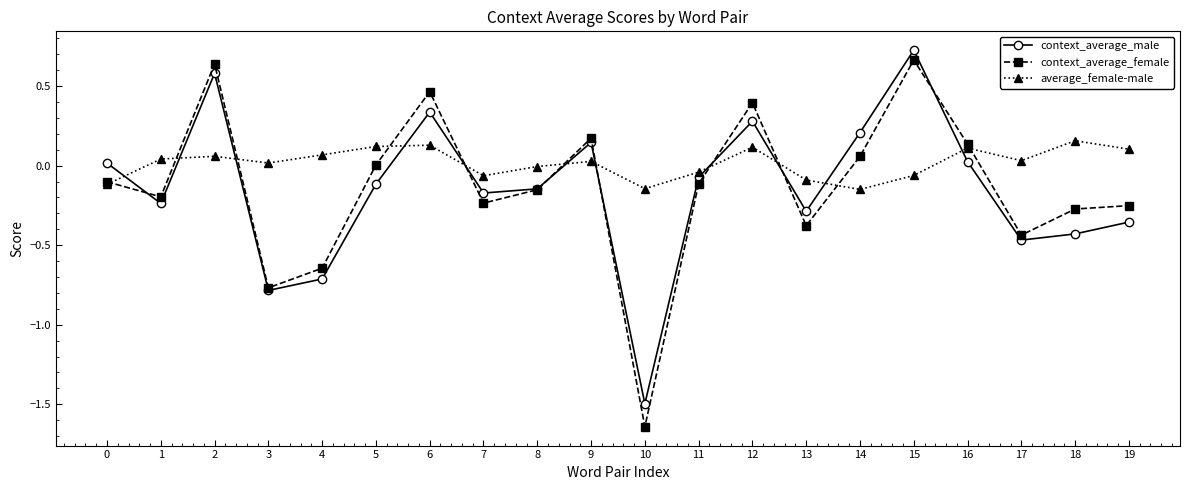

What is the spread (max minus min) of values at 4?

0.8